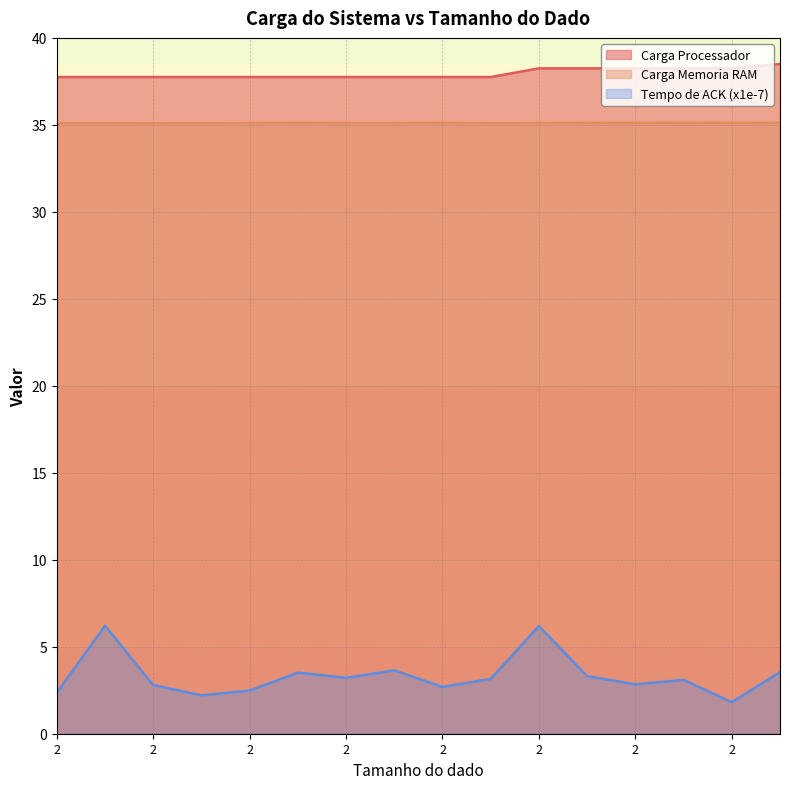

True or false: Tempo de ACK (x1e-7) and Carga Memoria RAM intersect in this chart.

False